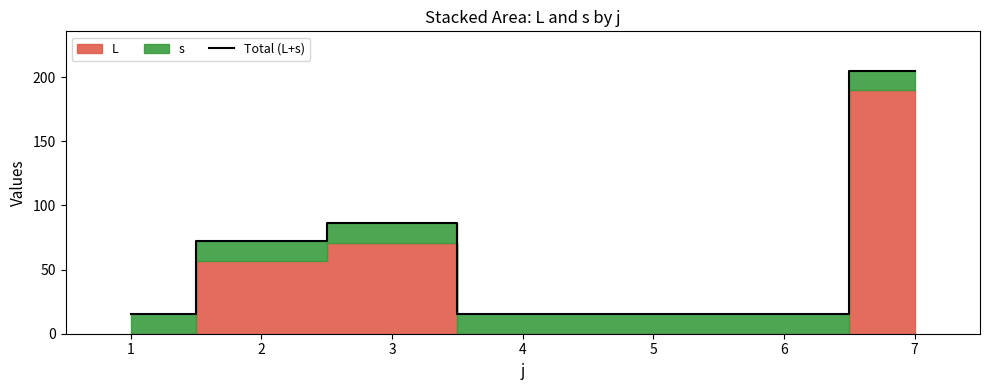

What is the maximum value shown in the chart?

205